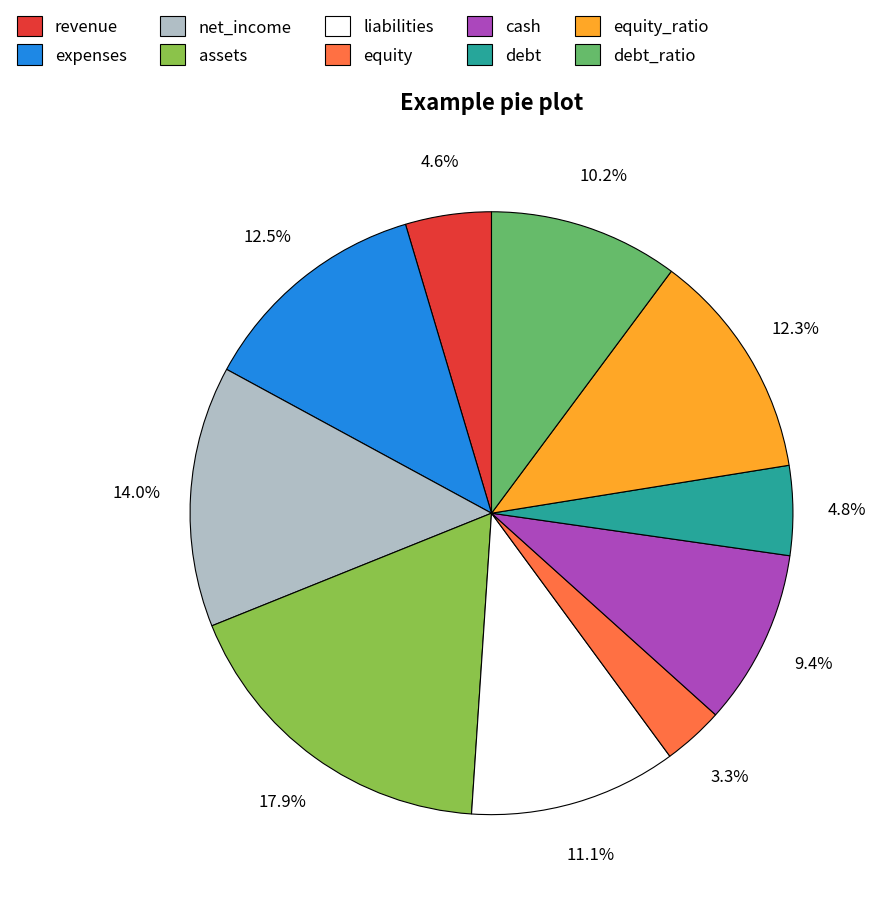

How much of the chart is everything except debt?

95.2%